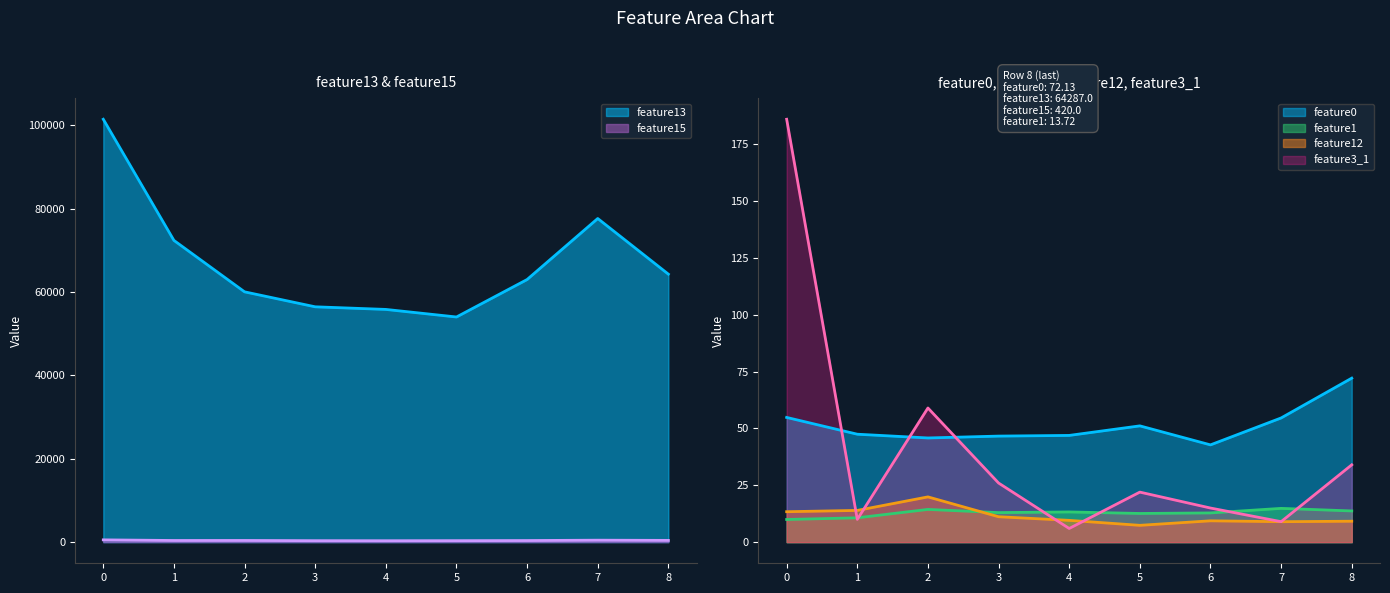

What is the smallest value displayed?

6.0